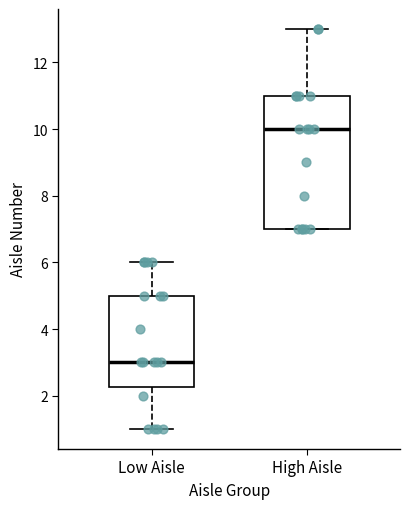

Which box is the tallest, from its lower edge to its upper edge?

High Aisle